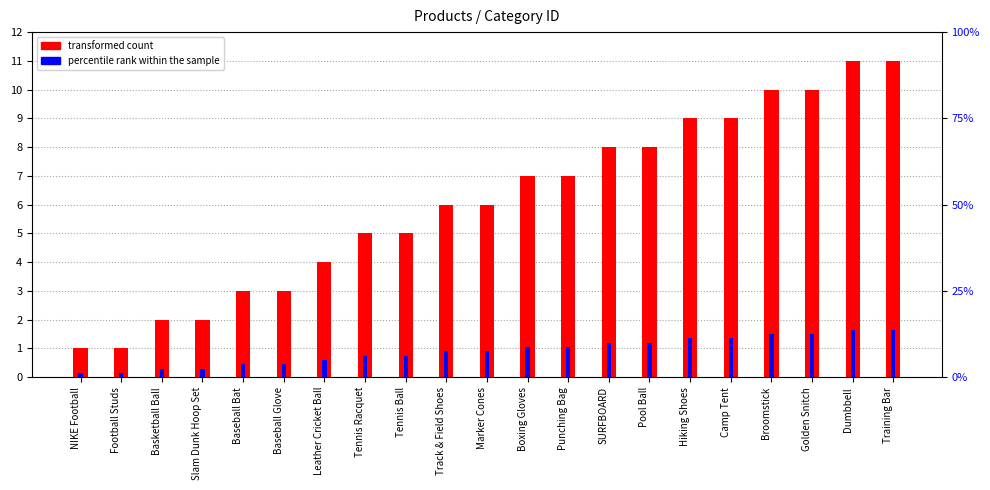

What are all the series names shown in the legend?

transformed count, percentile rank within the sample